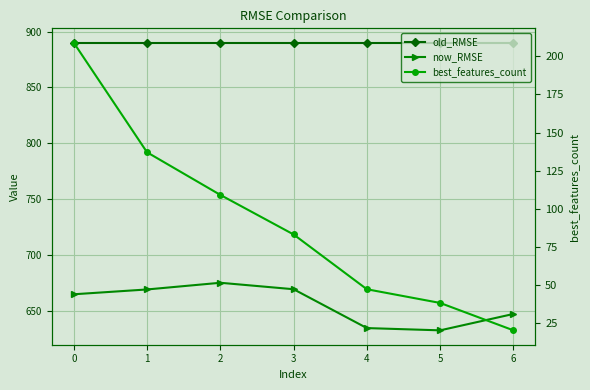

How many lines are shown in the chart?

3